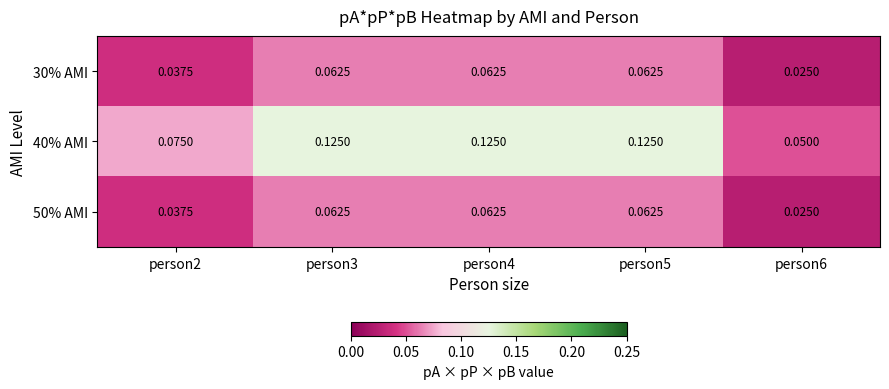

Is the value of 40% AMI at person5 greater than the value of 30% AMI at person4?

Yes